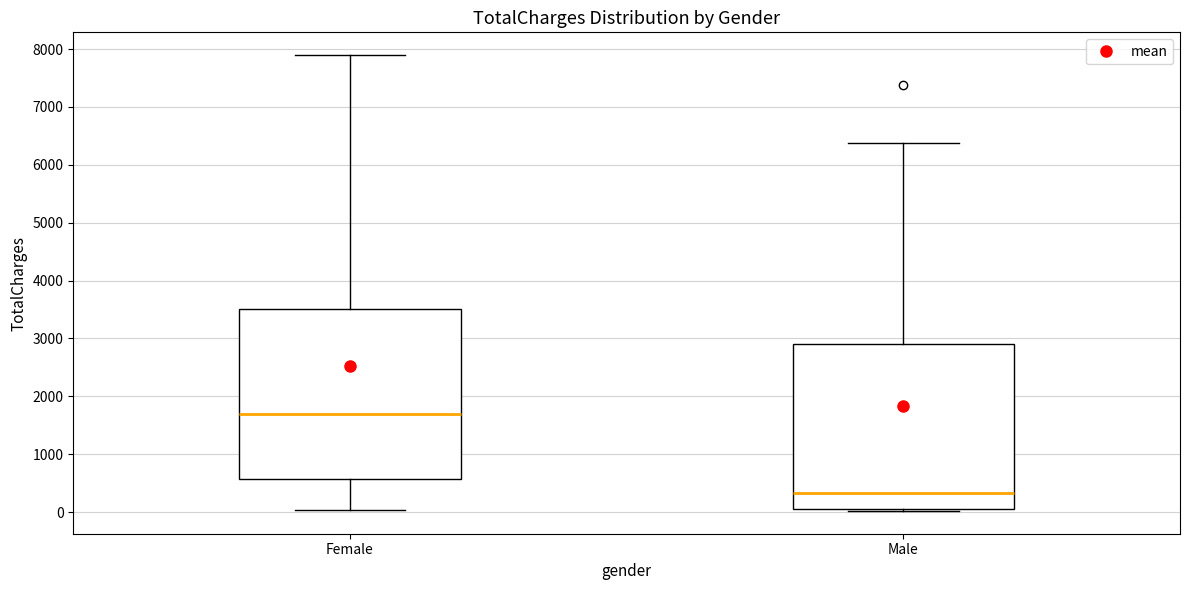

Reading left to right, read every box against the y-axis: the position of its median line, the range the box covers, and the ends of its whiskers. The values are not printed on the chart, so give them approximately, as read against the axis.

Female: median 1700, box 600 to 3500, whiskers 0 to 7900
Male: median 300, box 0 to 2900, whiskers 0 to 6400